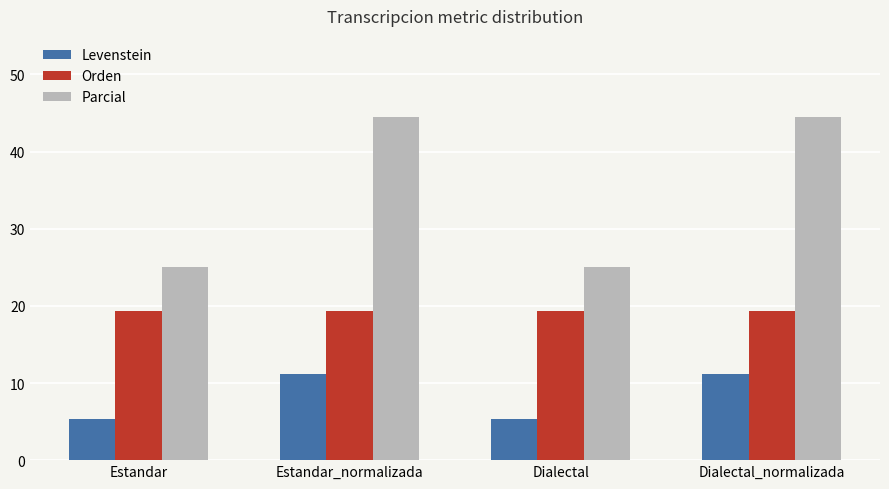

What is the difference between the second highest and second lowest values in the Parcial series?

19.4